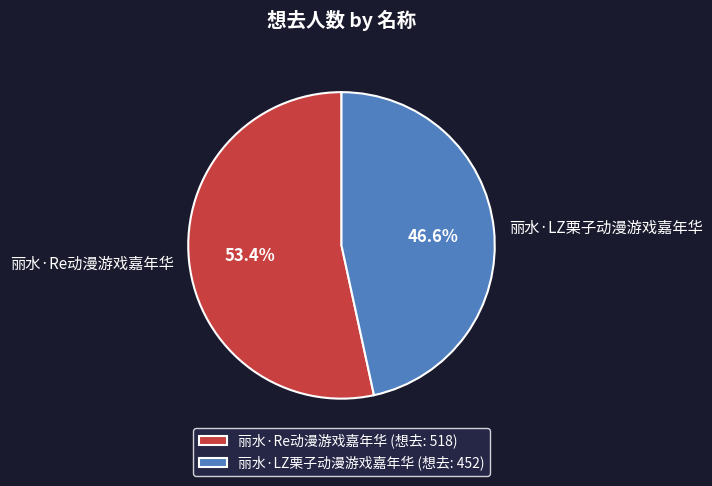

To the nearest percent, what is the difference between the 丽水·Re动漫游戏嘉年华 and 丽水·LZ栗子动漫游戏嘉年华 slice percentages?

7%